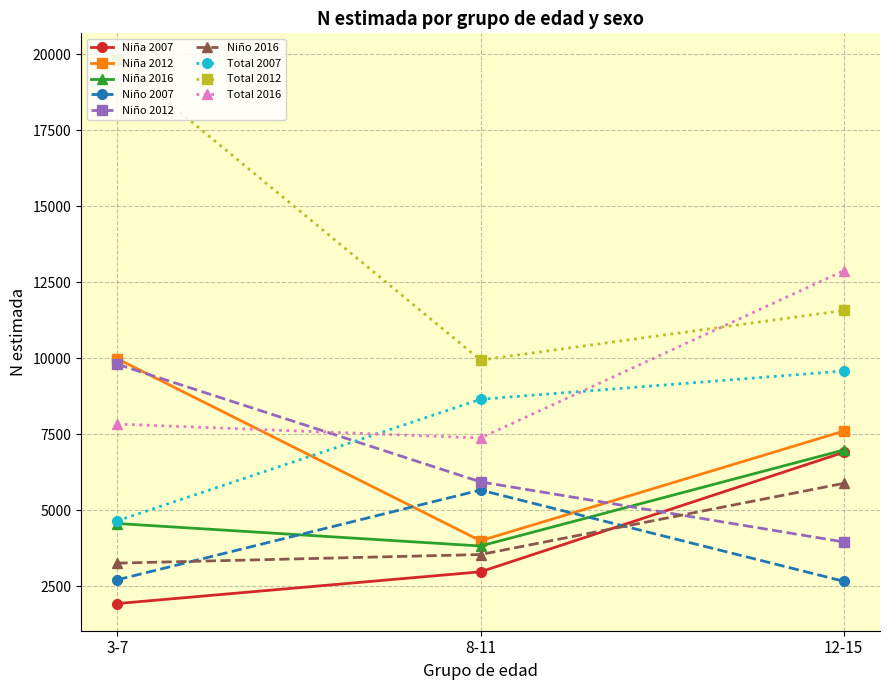

At 8-11, list the series in order from smallest to largest.

Niña 2007, Niño 2016, Niña 2016, Niña 2012, Niño 2007, Niño 2012, Total 2016, Total 2007, Total 2012